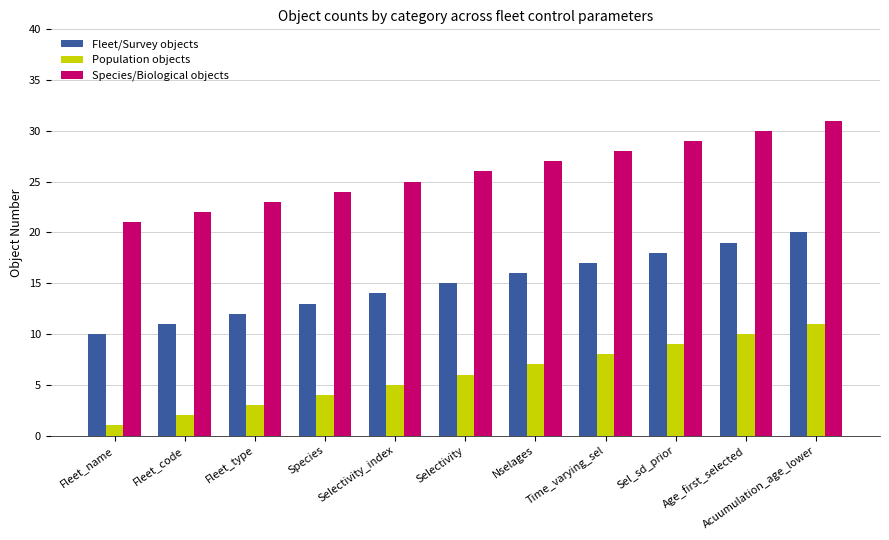

Reading left to right, list all the values displayed in this chart.

Fleet/Survey objects: 10	11	12	13	14	15	16	17	18	19	20
Population objects: 1	2	3	4	5	6	7	8	9	10	11
Species/Biological objects: 21	22	23	24	25	26	27	28	29	30	31